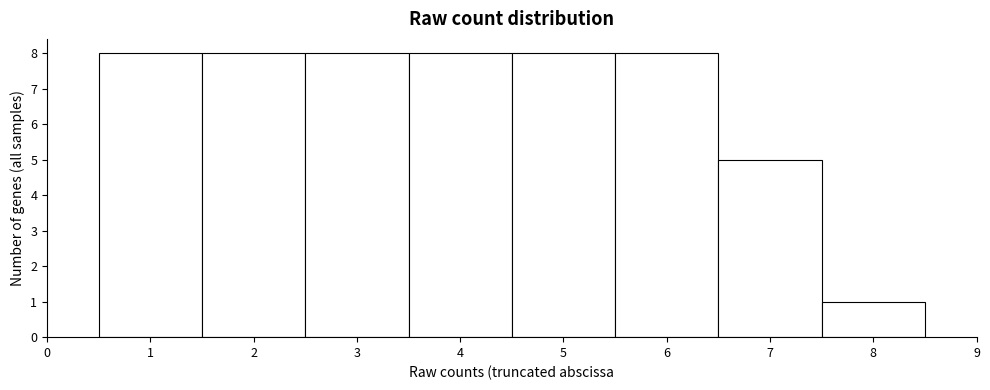

Reading left to right, transcribe this chart: for each bar, give the range it covers on the x-axis and its height. The values are not printed on the chart, so give them approximately, as read against the axis.

0.5 to 1.5: 8
1.5 to 2.5: 8
2.5 to 3.5: 8
3.5 to 4.5: 8
4.5 to 5.5: 8
5.5 to 6.5: 8
6.5 to 7.5: 5
7.5 to 8.5: 1